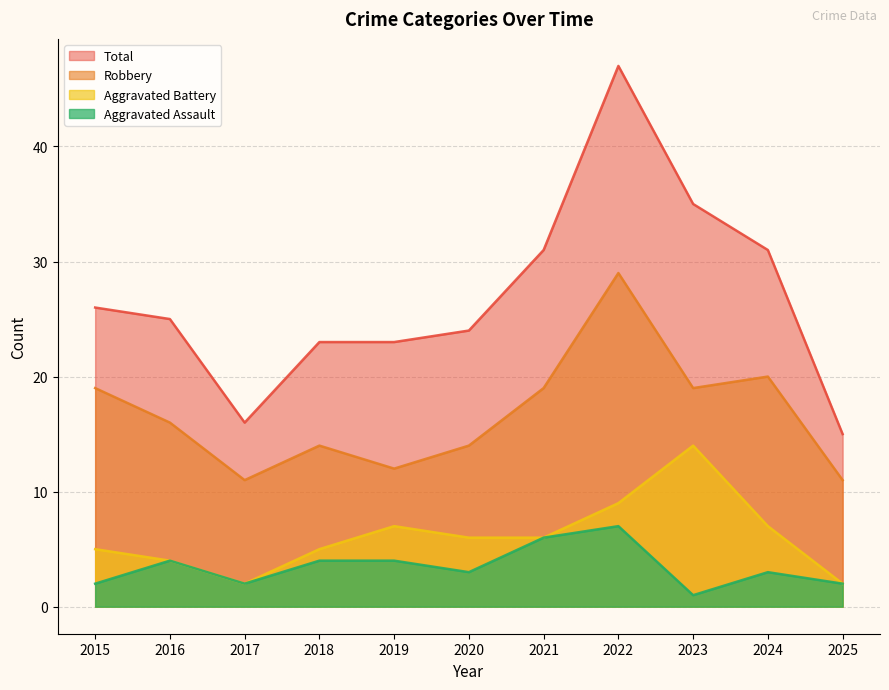

What is the minimum value for Robbery?

11